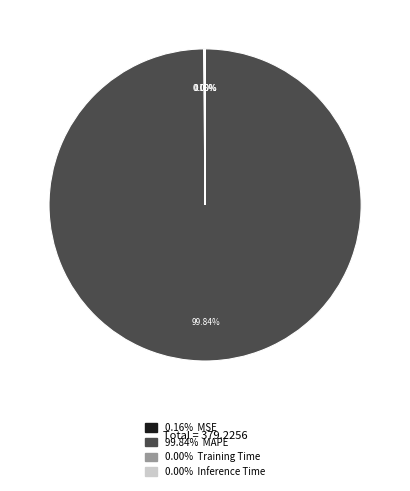

Is there any slice that represents more than half of the pie?

Yes